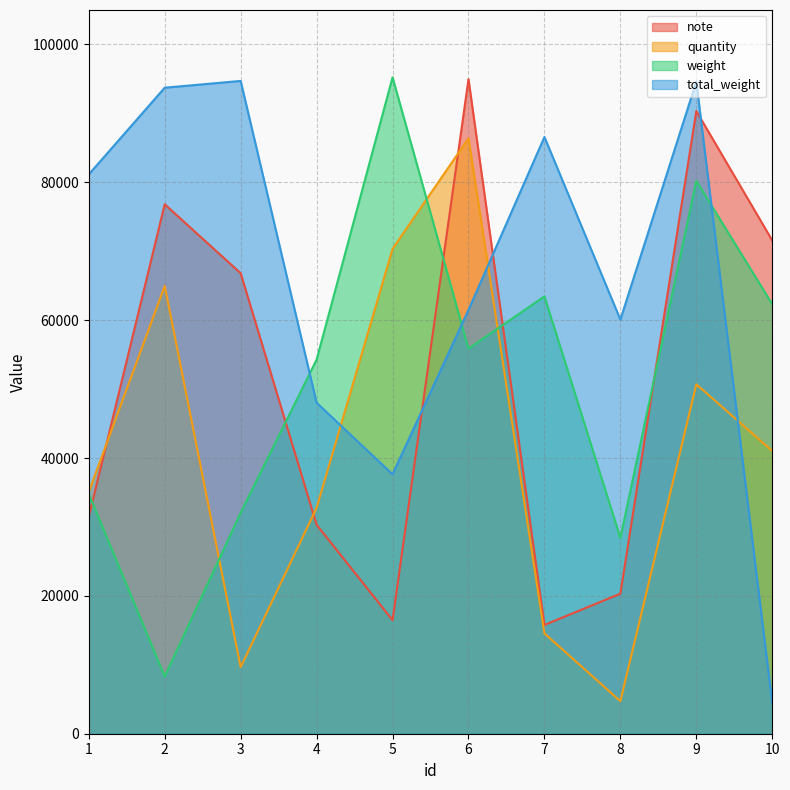

What is the minimum value shown in the chart?

4460